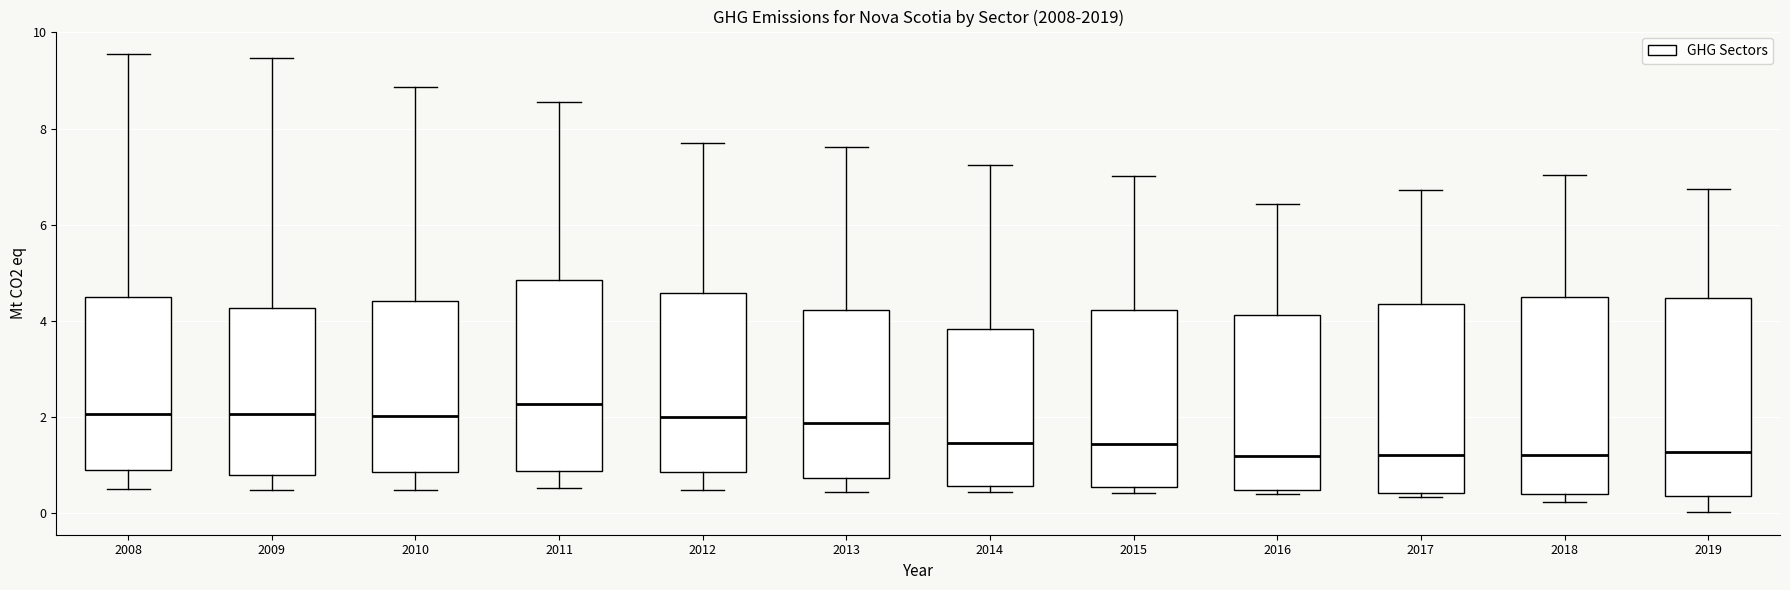

Reading left to right, read every box against the y-axis: the position of its median line, the range the box covers, and the ends of its whiskers. The values are not printed on the chart, so give them approximately, as read against the axis.

2008: median 2.0, box 0.8 to 4.4, whiskers 0.4 to 9.6
2009: median 2.0, box 0.8 to 4.2, whiskers 0.4 to 9.4
2010: median 2.0, box 0.8 to 4.4, whiskers 0.4 to 8.8
2011: median 2.2, box 0.8 to 4.8, whiskers 0.6 to 8.6
2012: median 2.0, box 0.8 to 4.6, whiskers 0.4 to 7.6
2013: median 1.8, box 0.8 to 4.2, whiskers 0.4 to 7.6
2014: median 1.4, box 0.6 to 3.8, whiskers 0.4 to 7.2
2015: median 1.4, box 0.6 to 4.2, whiskers 0.4 to 7.0
2016: median 1.2, box 0.4 to 4.2, whiskers 0.4 (just below the box's lower edge) to 6.4
2017: median 1.2, box 0.4 to 4.4, whiskers 0.4 (just below the box's lower edge) to 6.8
2018: median 1.2, box 0.4 to 4.4, whiskers 0.2 to 7.0
2019: median 1.2, box 0.4 to 4.4, whiskers 0.0 to 6.8